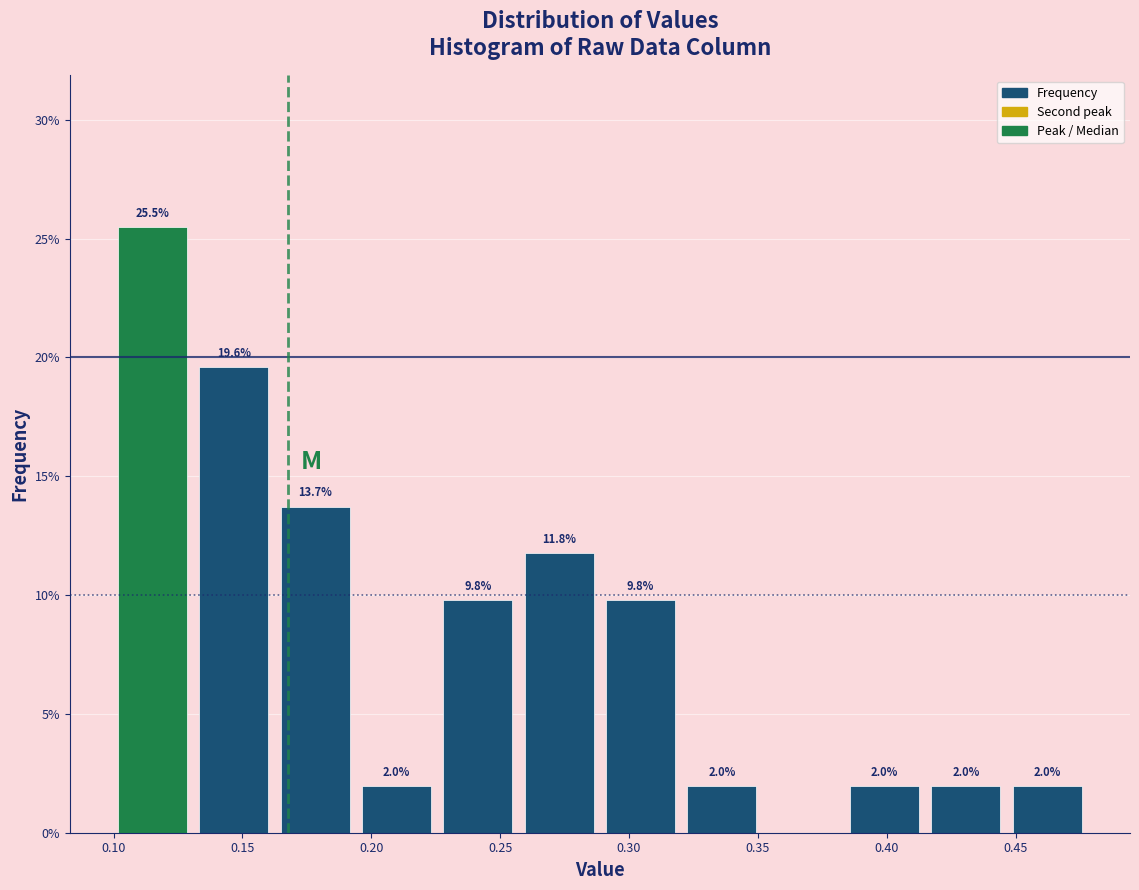

Over which range of the x-axis is the bar tallest?

0.100 to 0.130